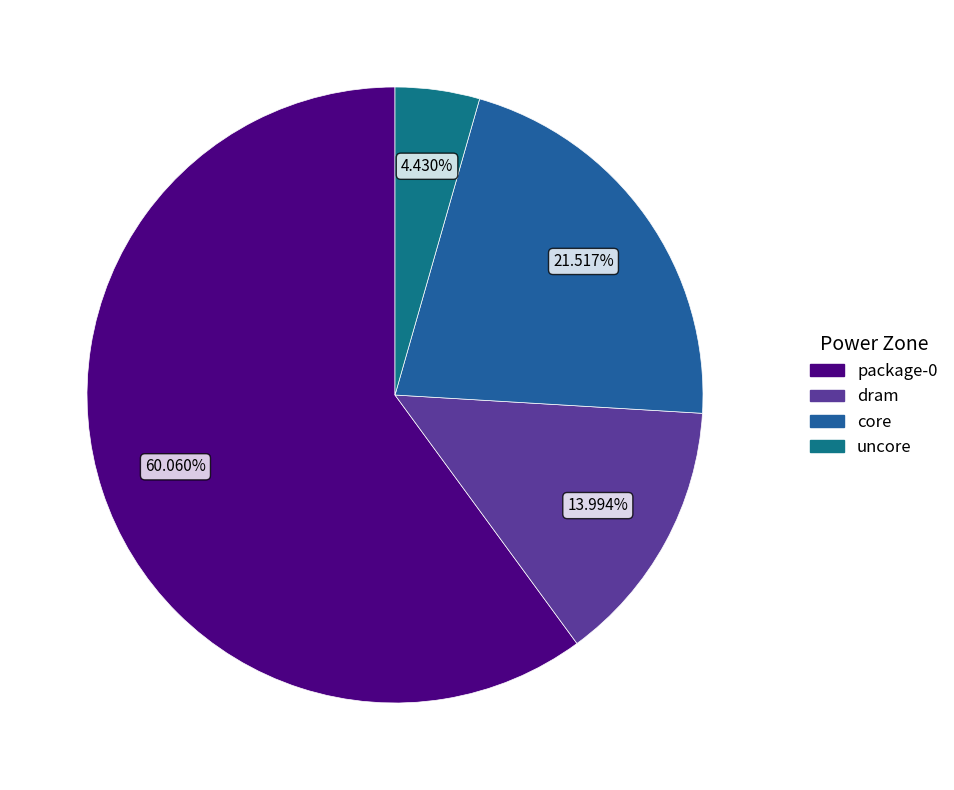

To the nearest percent, what is the difference between the core and uncore slice percentages?

17%